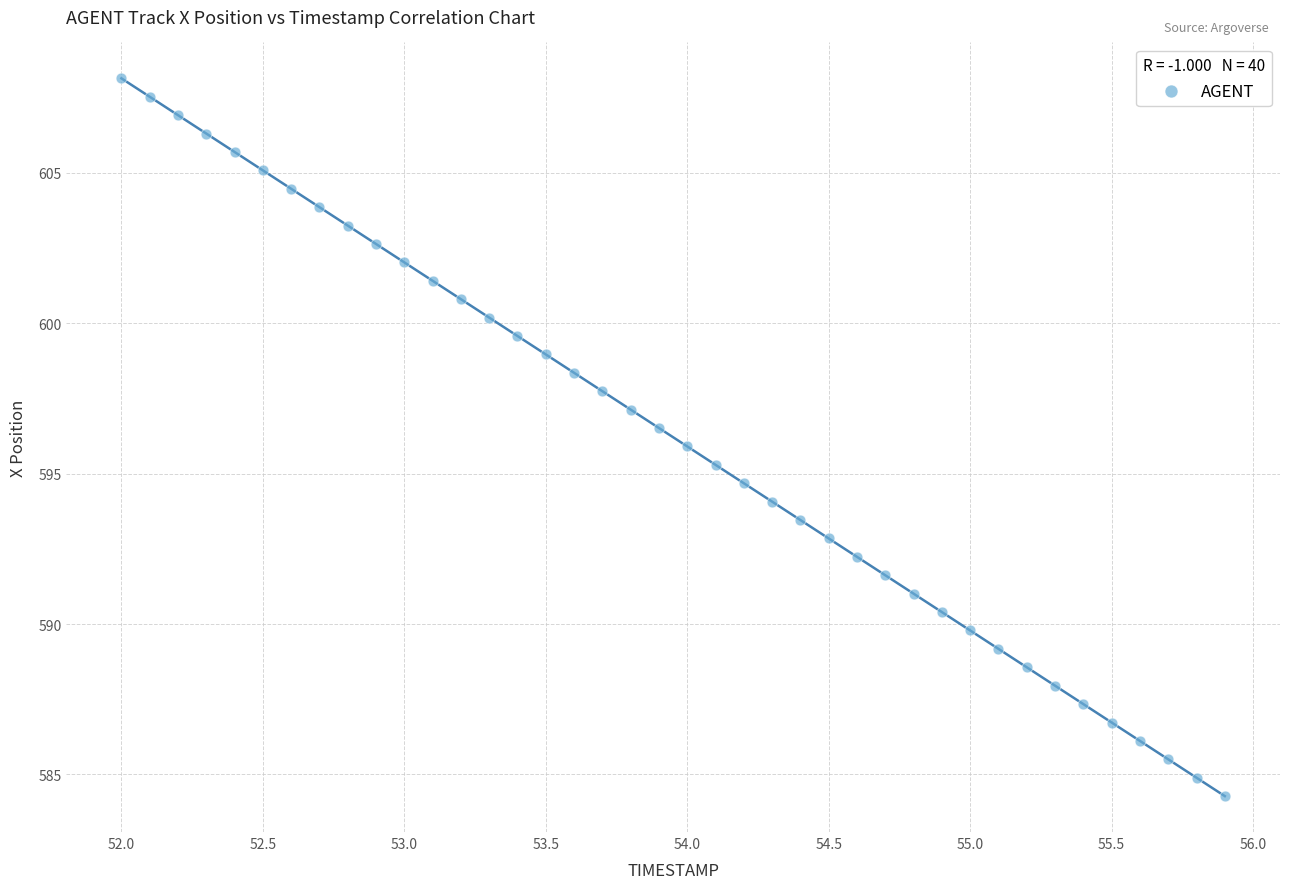

What is the range of Y values (max minus min)?

23.9